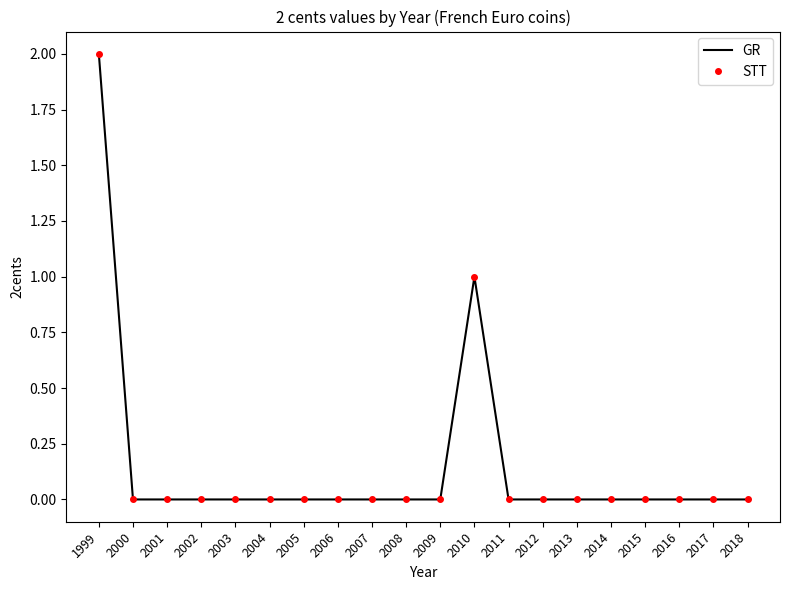

True or false: STT and GR cross at least once.

False